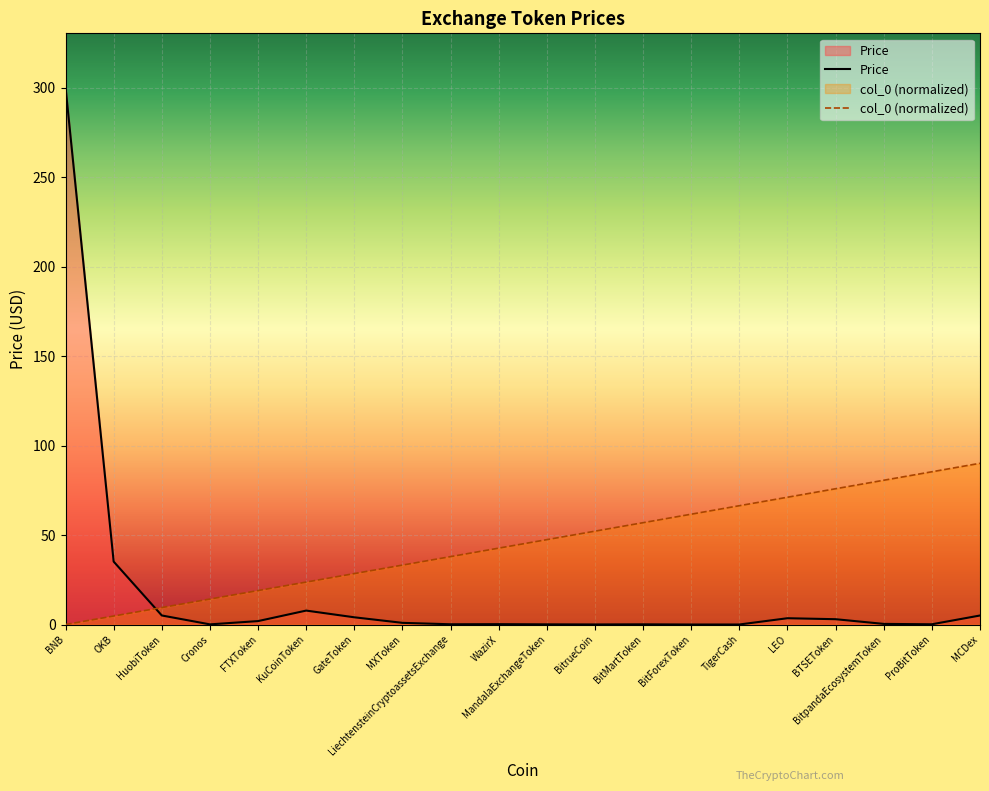

Which series has the largest total across all categories?

col_0 (normalized)